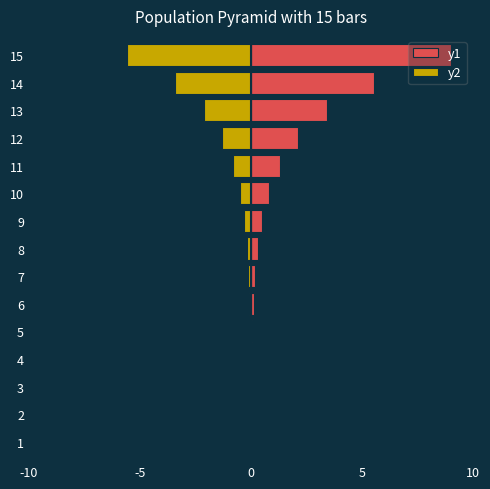

Reading left to right, what are all the values shown in this chart?

y1: 0.0	0.0	0.0	0.0	0.0	0.1	0.2	0.3	0.5	0.8	1.3	2.1	3.4	5.6	9.0
y2: 0.0	0.0	0.0	-0.0	-0.0	-0.1	-0.1	-0.2	-0.3	-0.5	-0.8	-1.3	-2.1	-3.4	-5.6